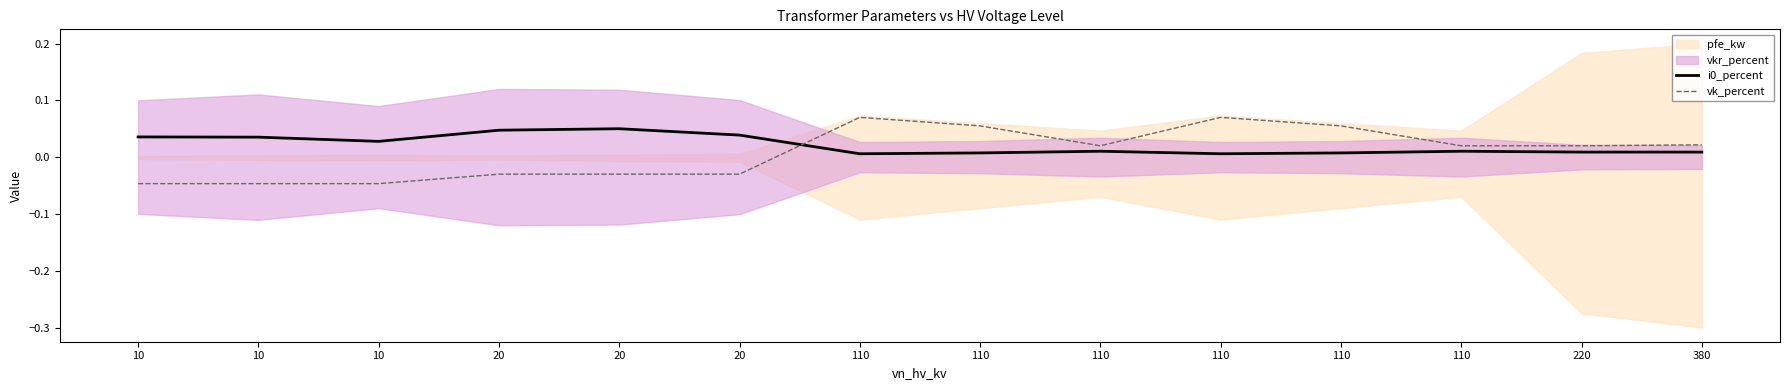

At which category is the sum across all series the highest?

110